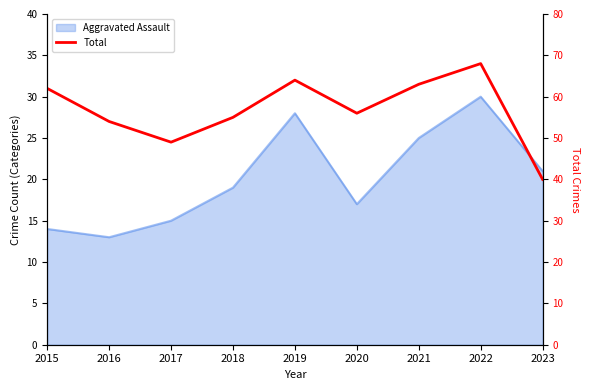

What is the value of the 7th point from the left?

63